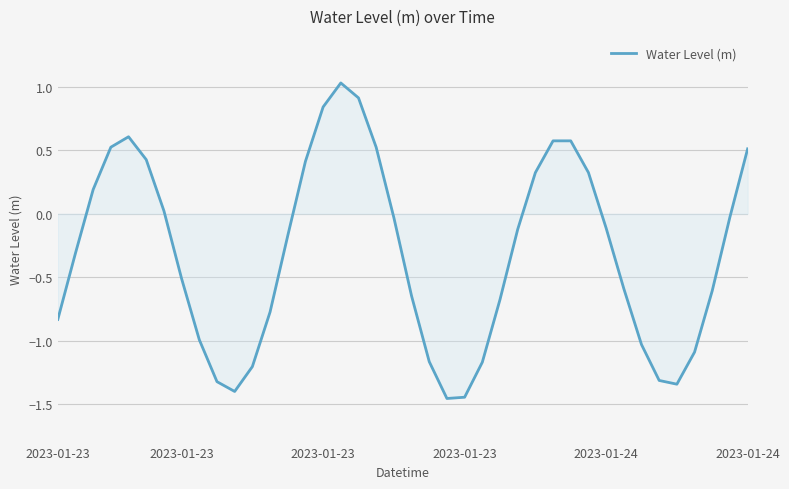

How many categories are shown in the chart?

40